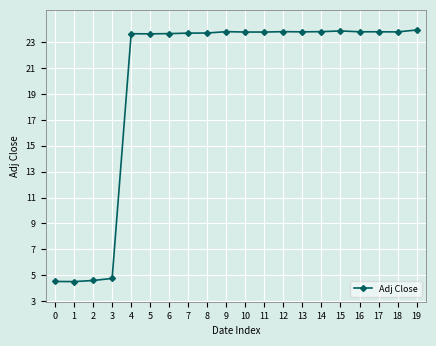

What is the greatest value displayed?

23.9